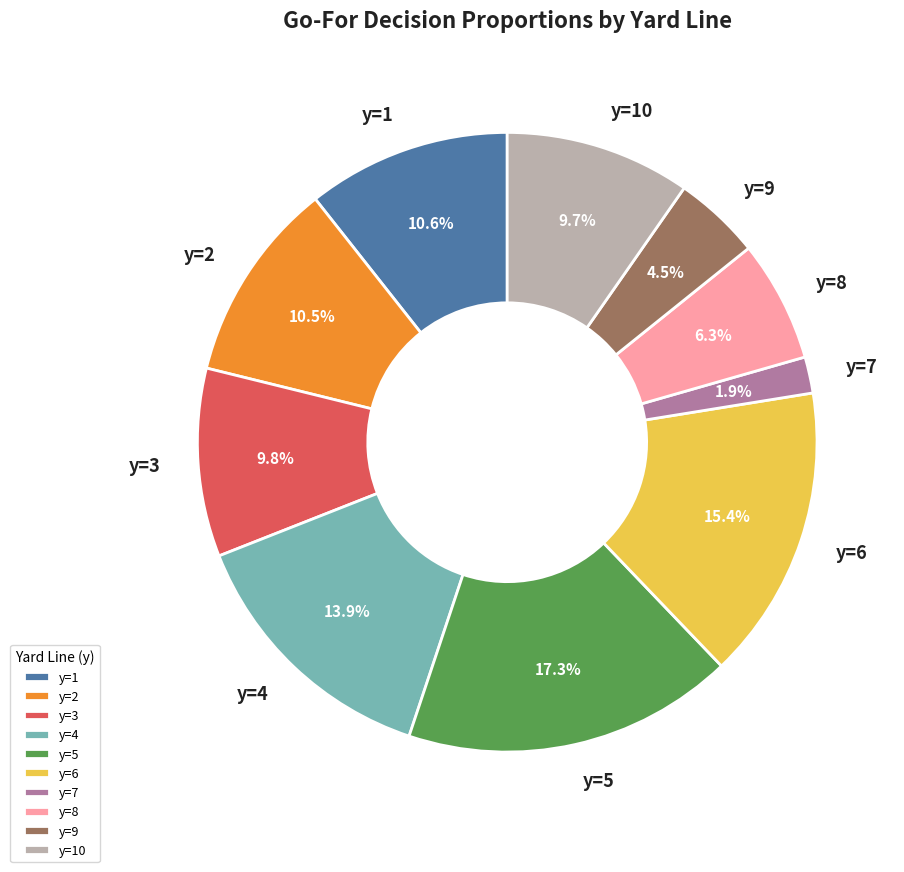

What percentage is the y=7 slice, to the nearest percent?

2%